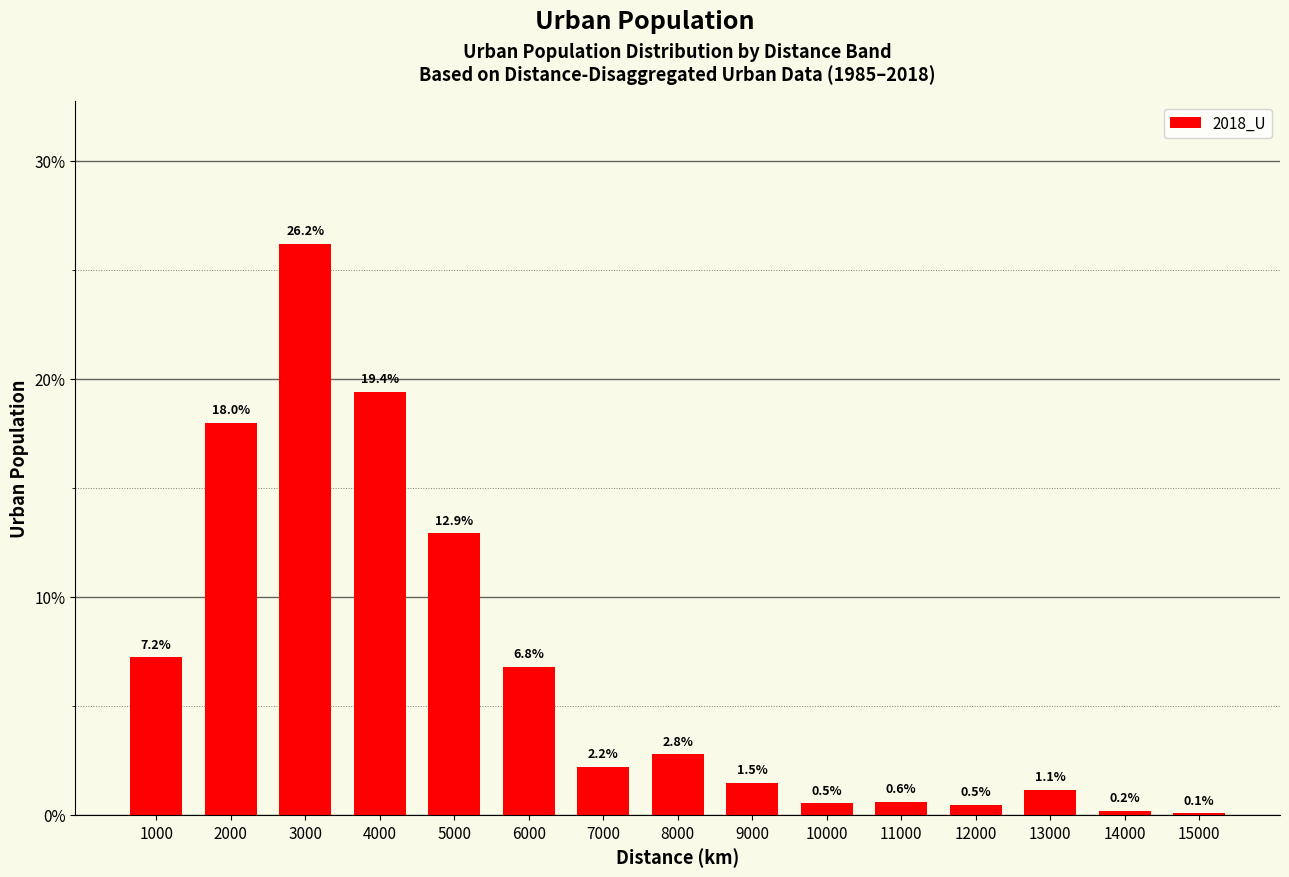

How many data points does each series have?

15